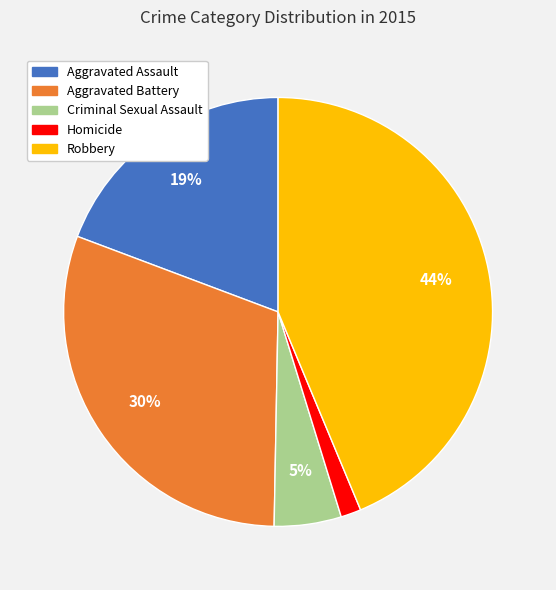

Is Aggravated Assault the majority of the pie?

No